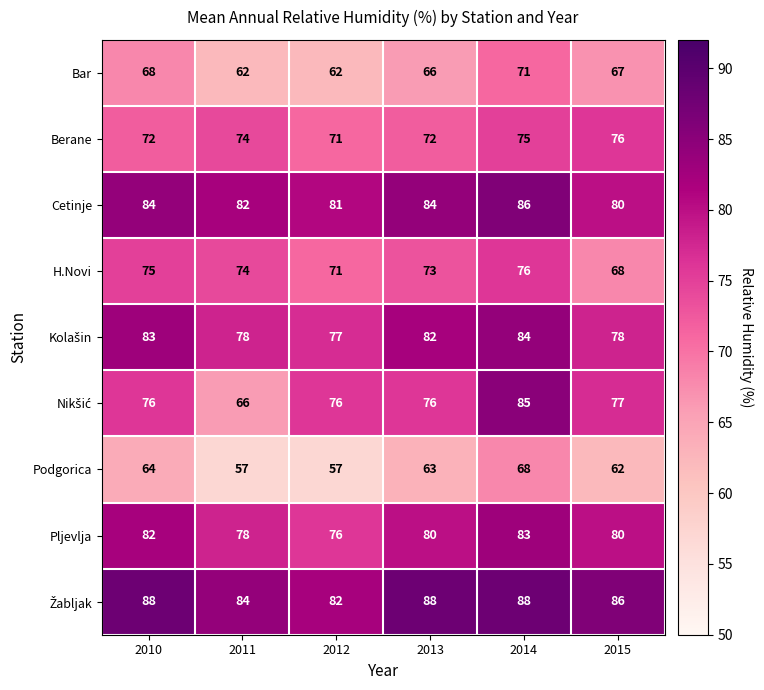

Which series changed the most between 2010 and 2012?

Podgorica